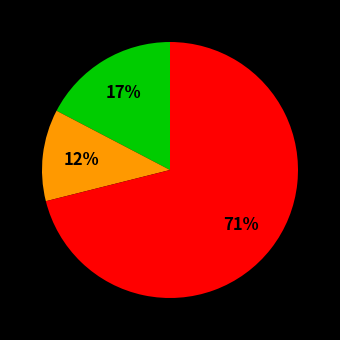

To the nearest percent, what is the difference between the largest and smallest slice percentages?

59%